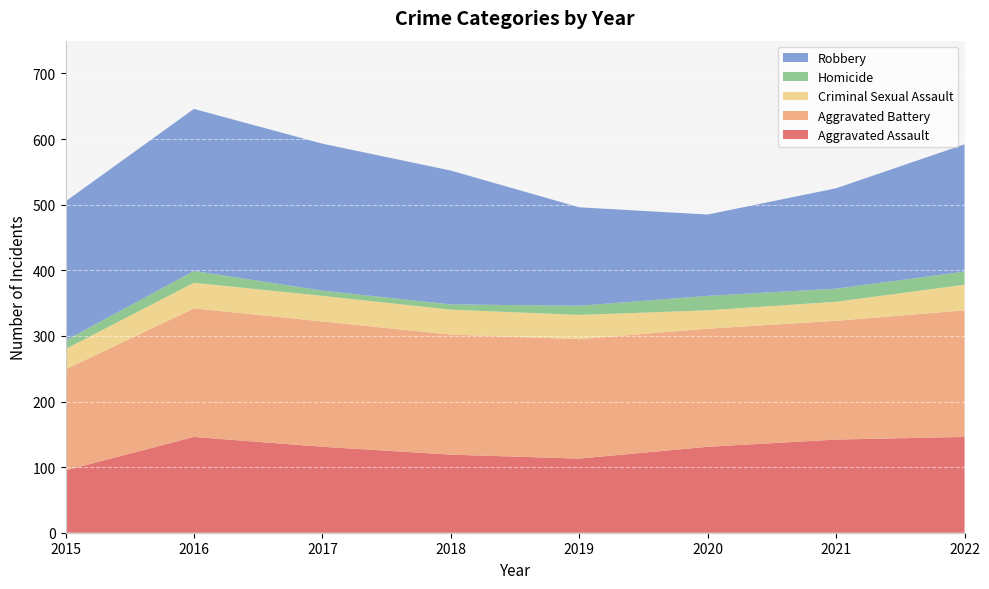

Reading left to right, transcribe all the data shown in this chart.

Aggravated Assault: 2015=95	2016=146	2017=131	2018=119	2019=113	2020=131	2021=142	2022=146
Aggravated Battery: 2015=154	2016=196	2017=191	2018=183	2019=182	2020=180	2021=181	2022=193
Criminal Sexual Assault: 2015=31	2016=39	2017=39	2018=38	2019=37	2020=28	2021=29	2022=39
Homicide: 2015=13	2016=18	2017=8	2018=8	2019=14	2020=22	2021=20	2022=20
Robbery: 2015=212	2016=247	2017=224	2018=204	2019=150	2020=124	2021=153	2022=194